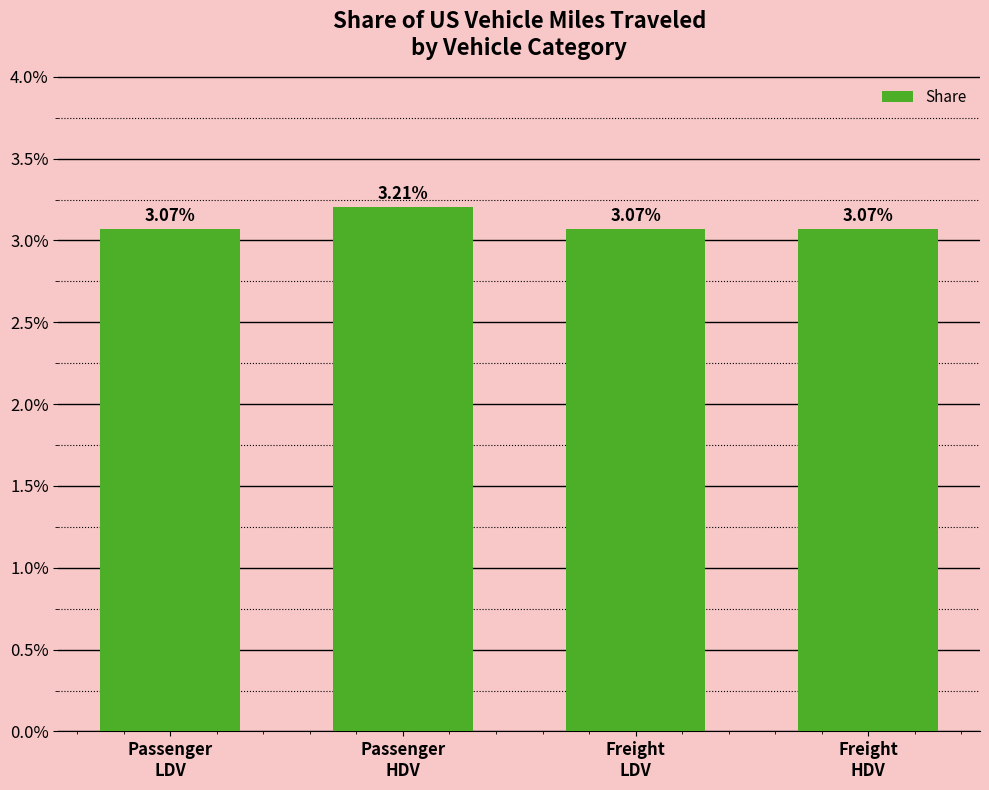

Rank the categories by value from highest to lowest.

Passenger
HDV, Passenger
LDV, Freight
LDV, Freight
HDV